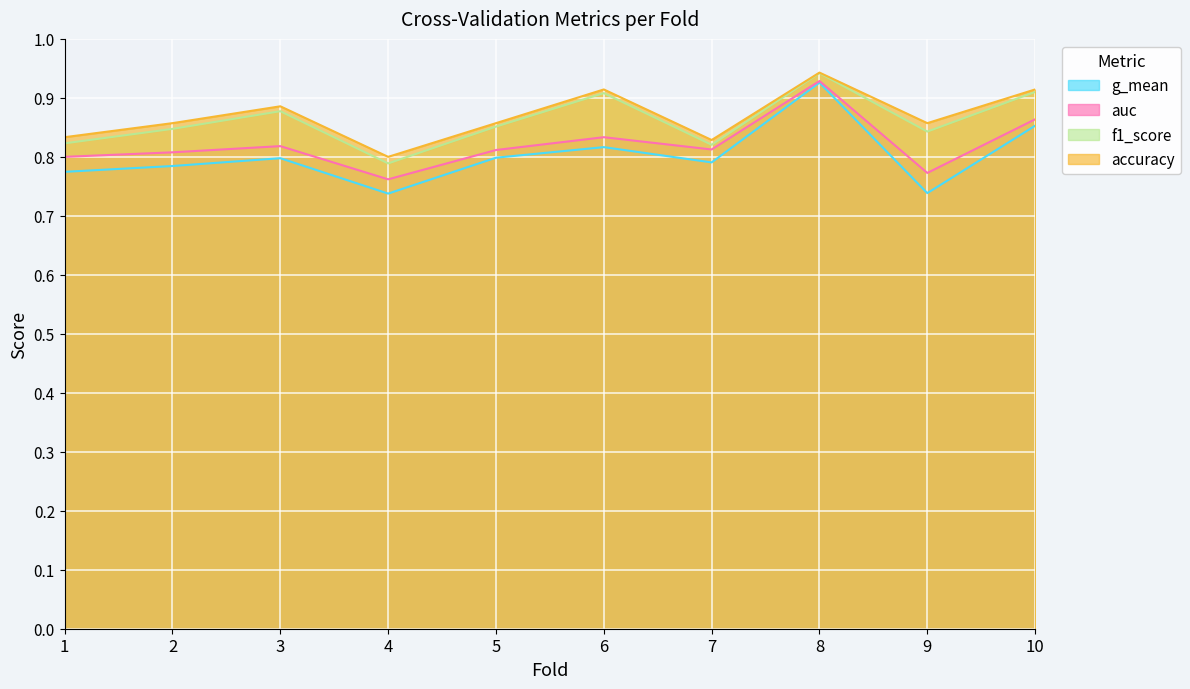

What is the difference between the second highest and second lowest values in the accuracy series?

0.1